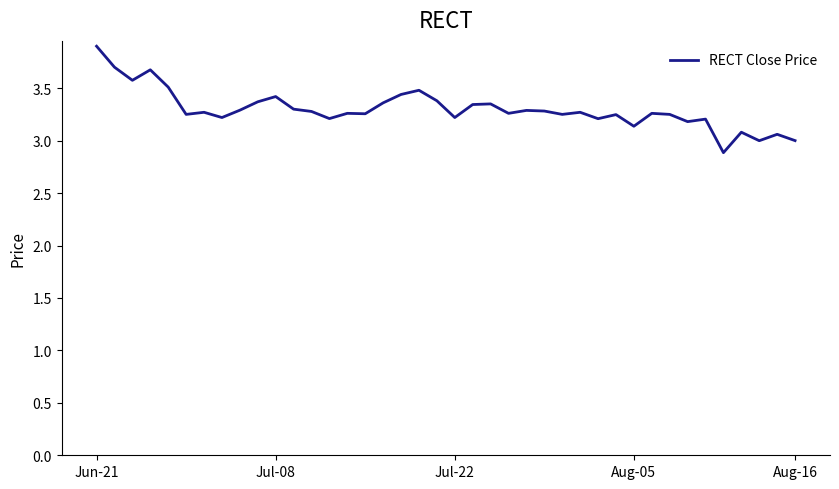

What is the greatest value displayed?

3.9